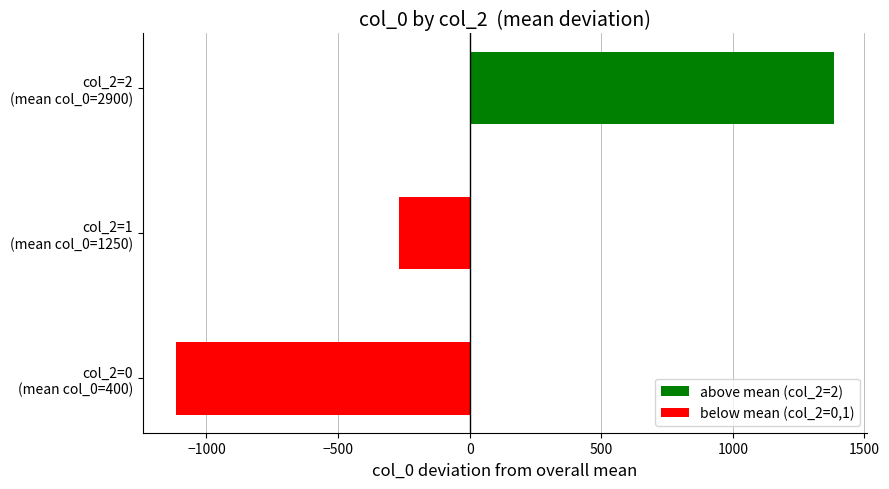

Reading bottom to top, what are all the values shown in this chart?

-1116.7	-266.7	1383.3